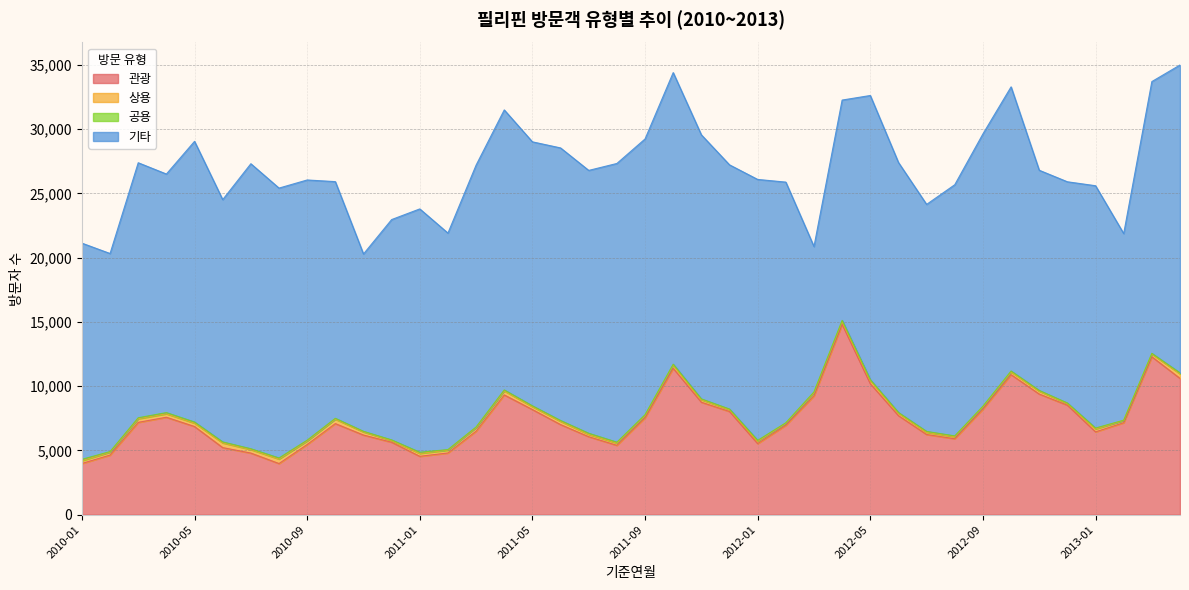

At which label does 관광 first exceed 7086?

2010-03